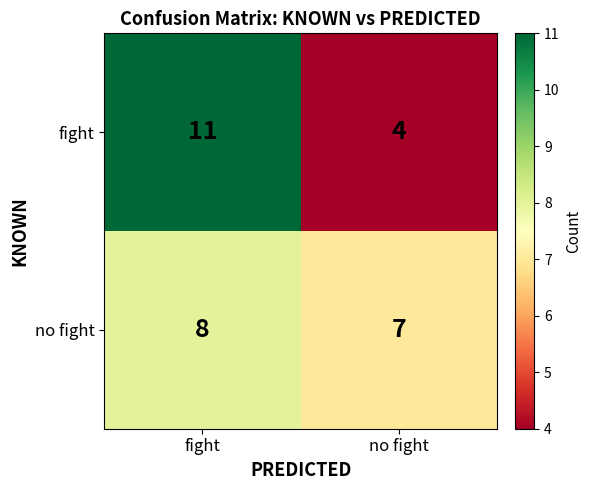

Reading left to right, list all the values displayed in this chart.

fight: fight=11	no fight=4
no fight: fight=8	no fight=7